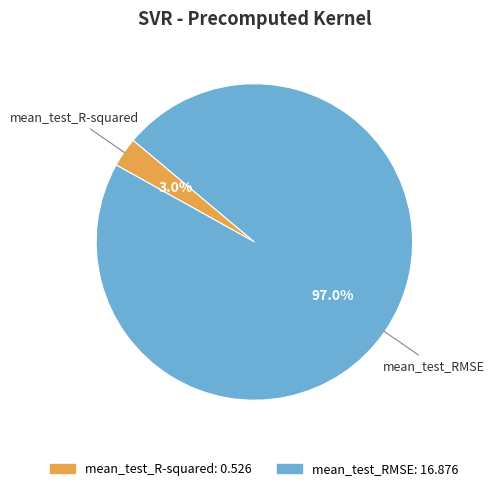

Which has a higher value, mean_test_RMSE or mean_test_R-squared?

mean_test_RMSE